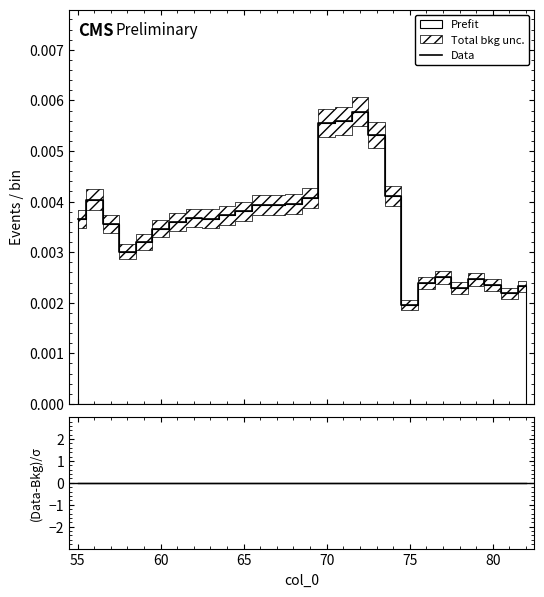

True or false: (Data-Bkg)/σ and Data intersect in this chart.

False